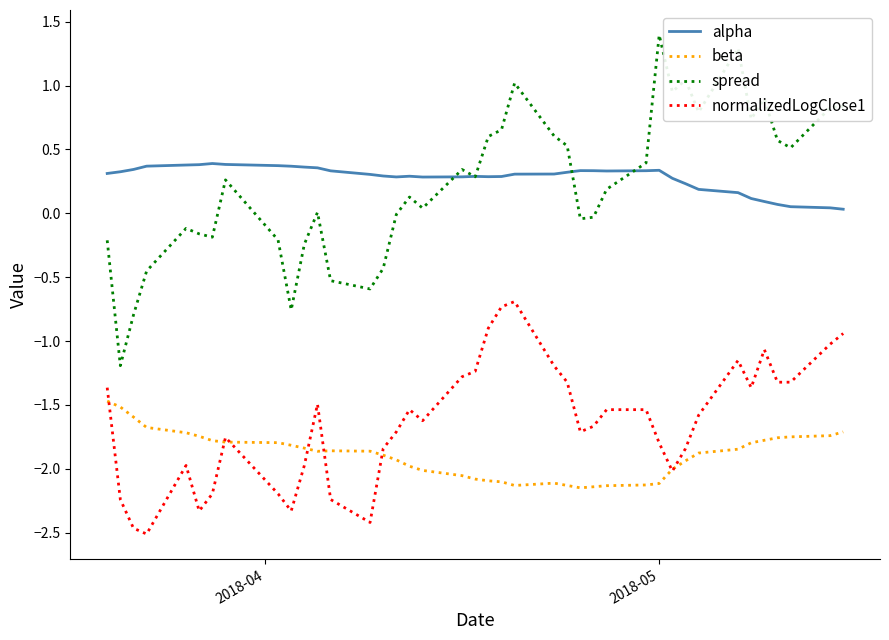

What is the difference between the maximum and minimum values in the normalizedLogClose1 series?

1.8